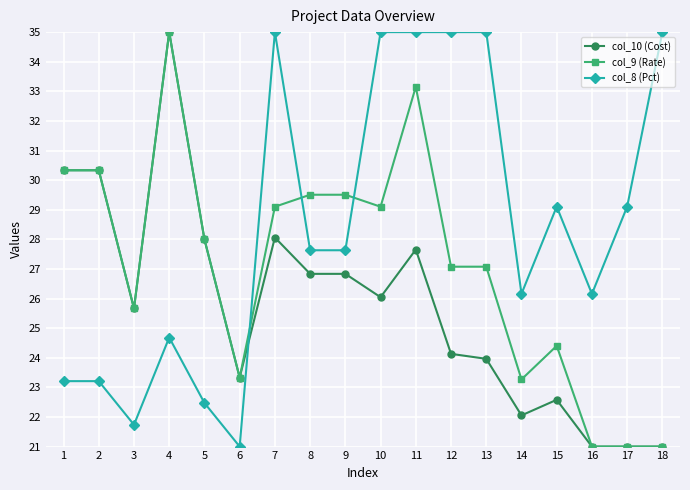

Which series has the largest total across all categories?

col_8 (Pct)